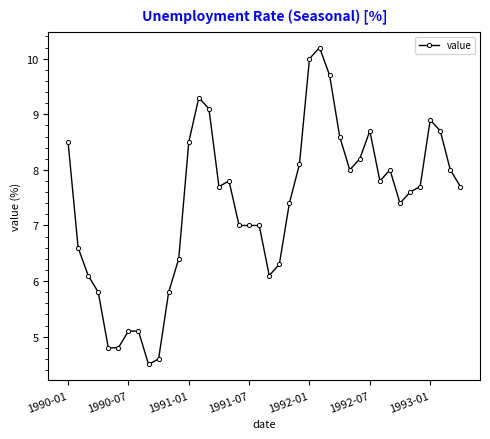

Does the chart display data point markers on the line(s)?

Yes